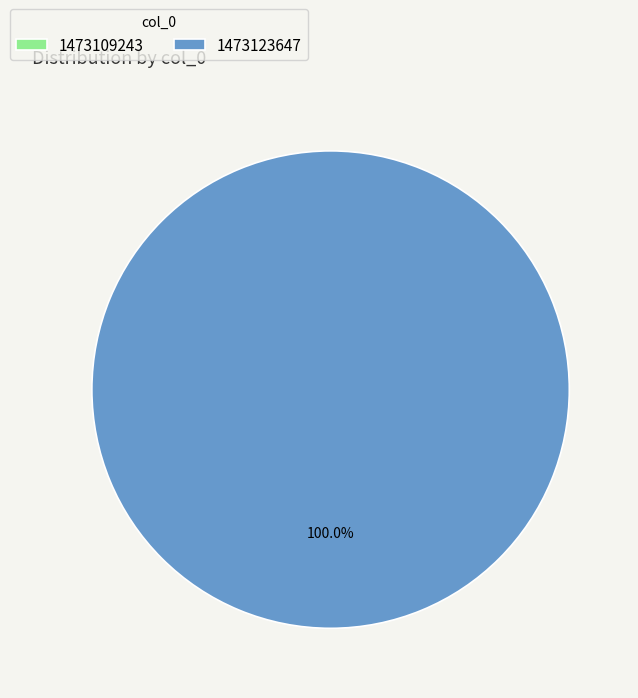

What is the change in value from 1473109243 to 1473123647?

+1